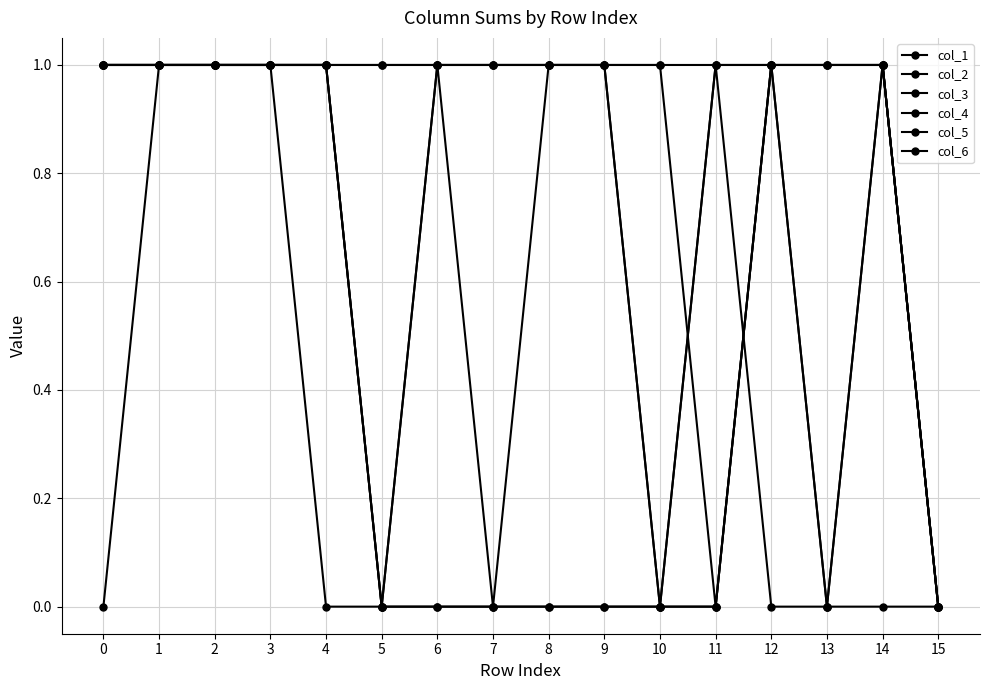

Does the chart display data point markers on the line(s)?

Yes